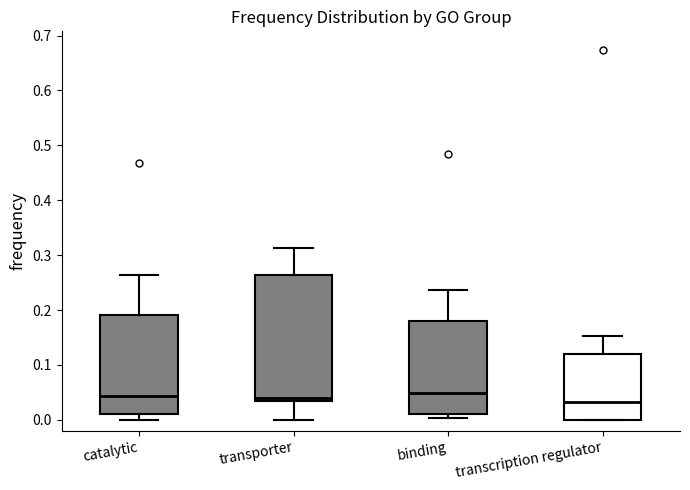

Where does the upper whisker of the box for binding end on the y-axis? The values are not printed on the chart, so give them approximately, as read against the axis.

0.24